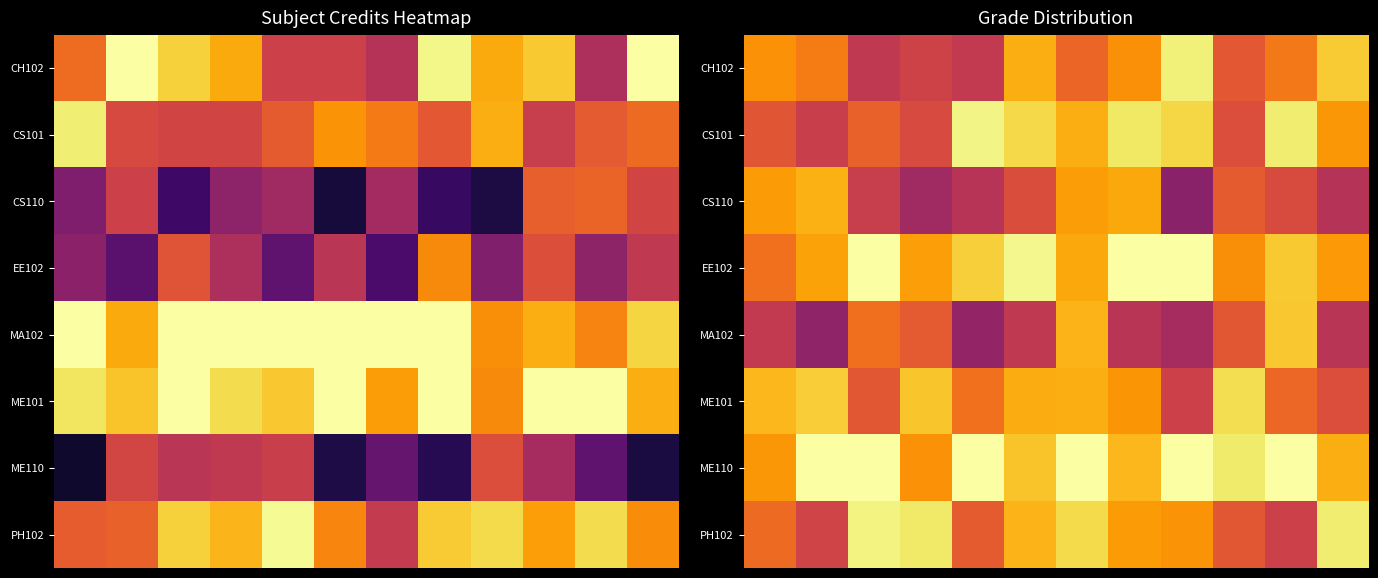

At which category is the sum across all series the highest?

6